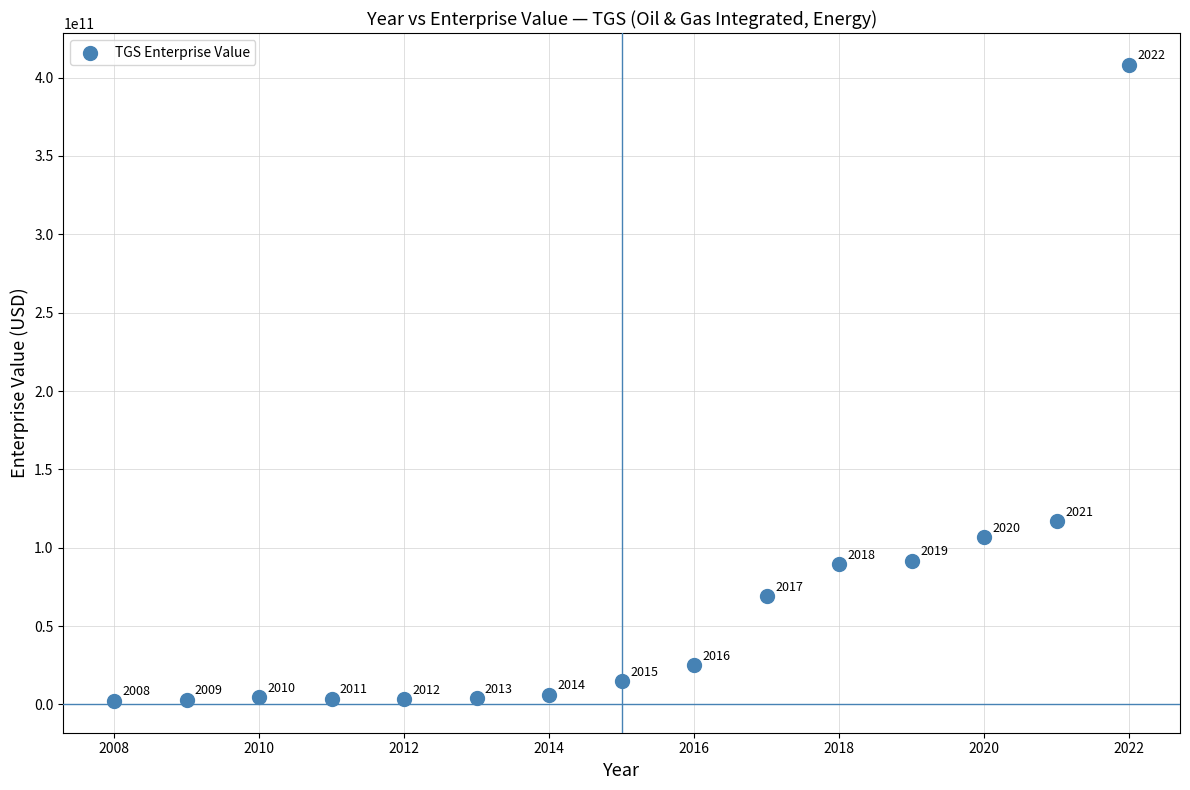

What is the range of X values (max minus min)?

14.0